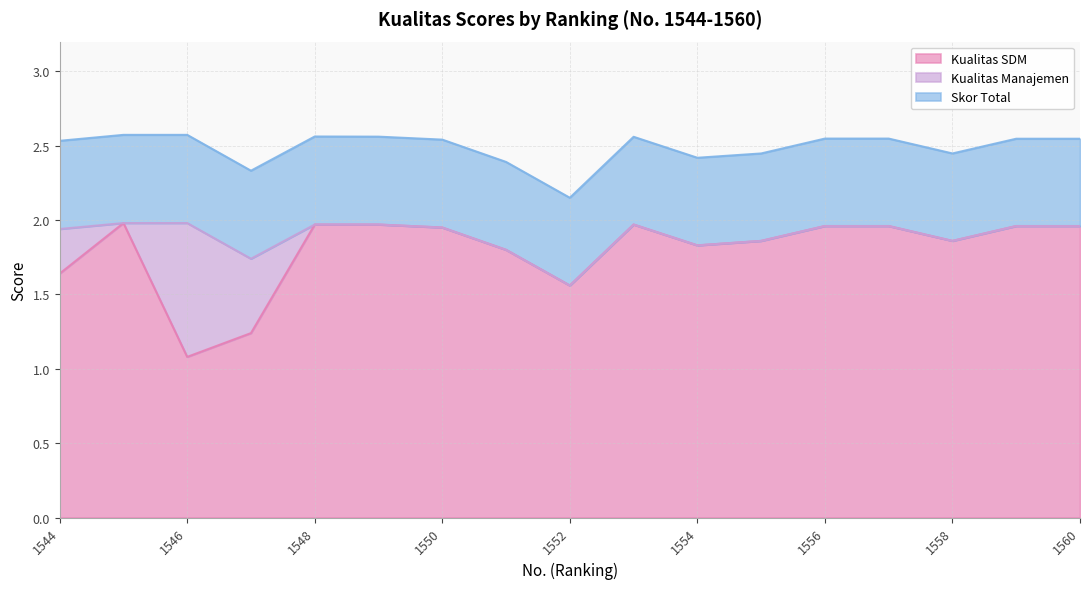

What is the value of the Kualitas SDM point at the 14th from the left?

2.0